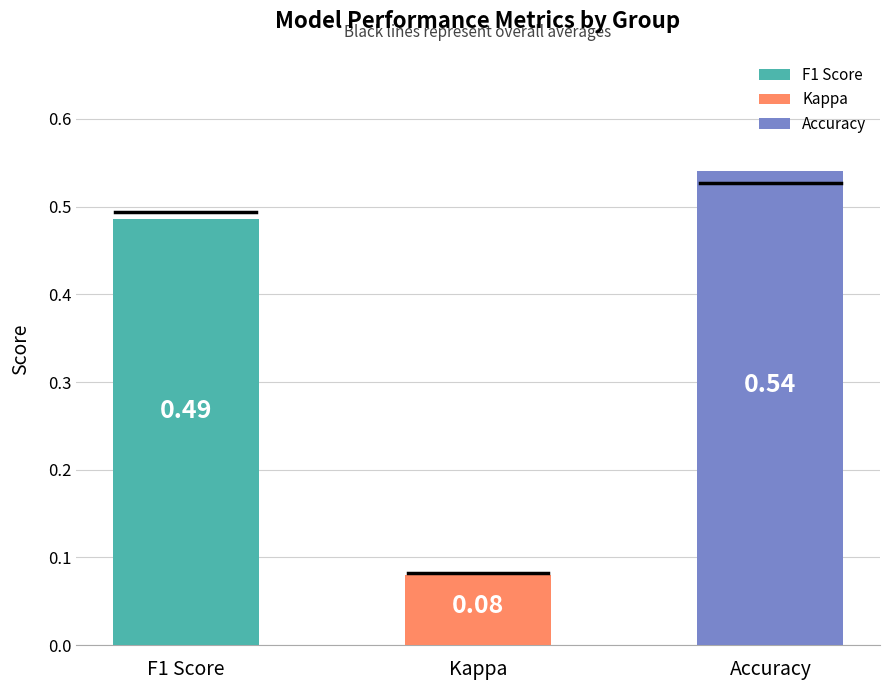

How many series are shown in this chart?

3